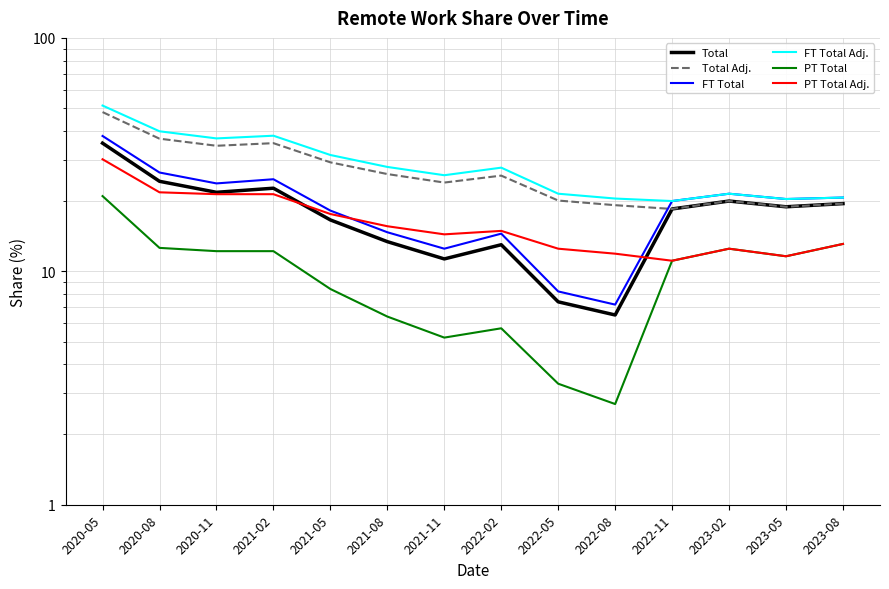

At 2022-11, list the series in order from smallest to largest.

Part_Time_Total, PT_Total_Adjusted, Total, Total_Adjusted, Full_Time_Total, FT_Total_Adjusted